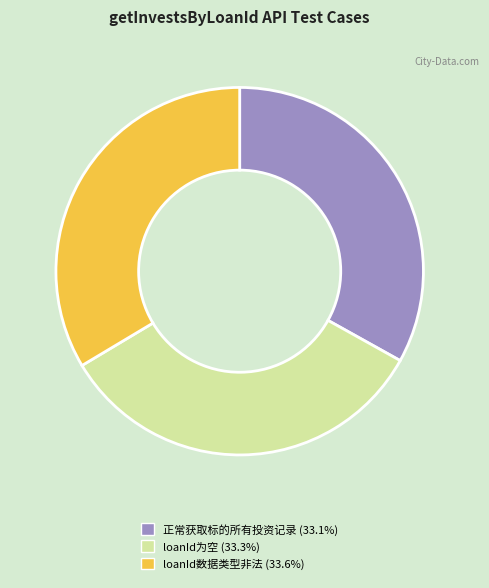

Is the sum of loanId为空 and loanId数据类型非法 greater than half?

Yes